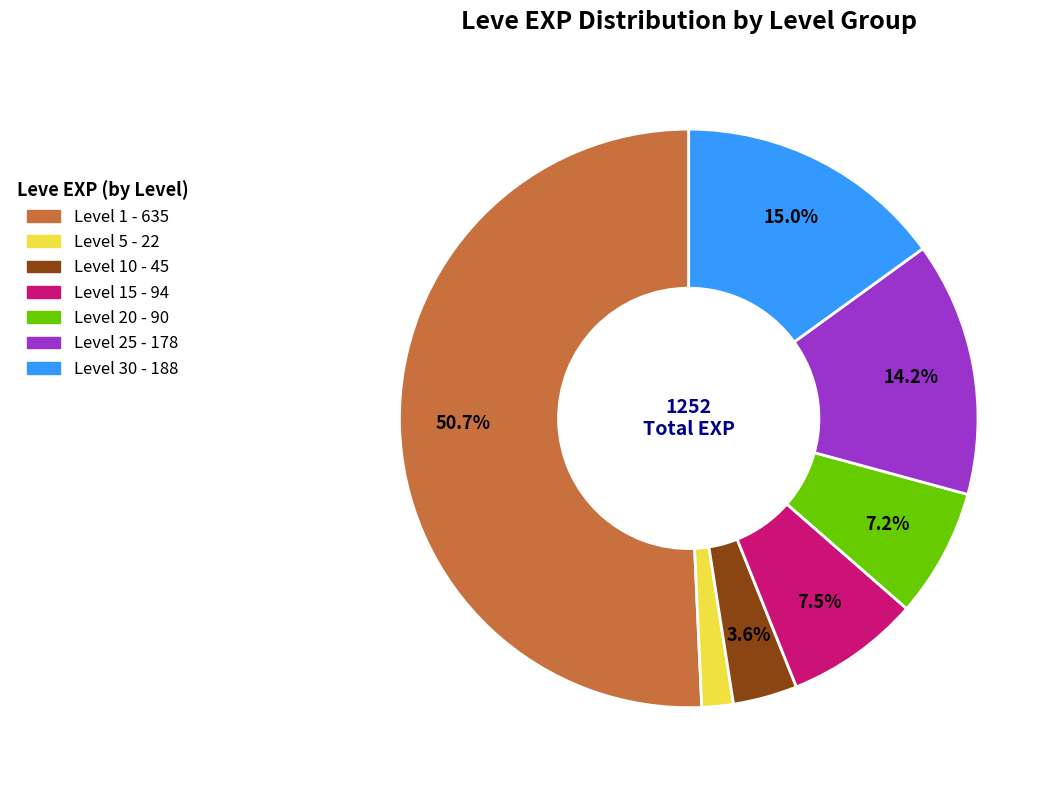

Is there any slice that represents more than half of the pie?

Yes